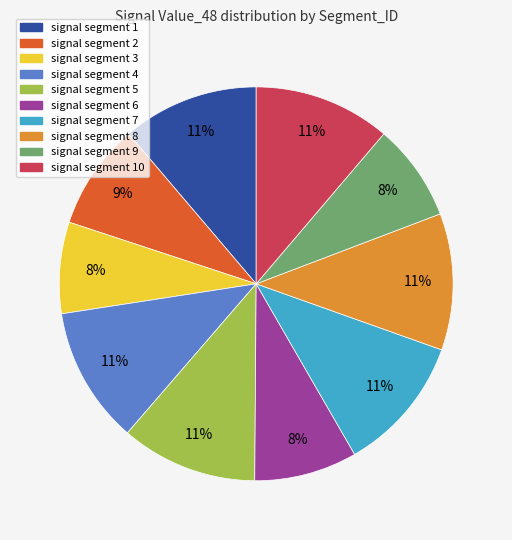

Is there a majority slice in this chart?

No